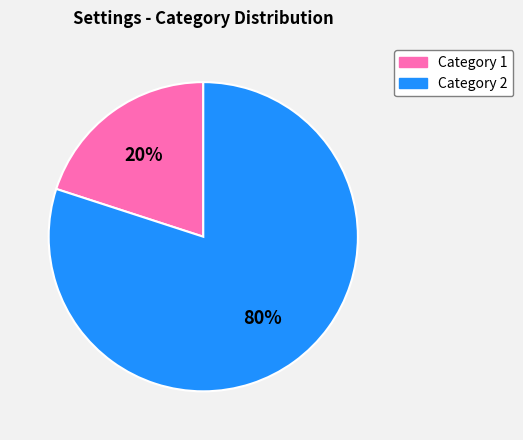

To the nearest percent, what is the average slice percentage?

50%